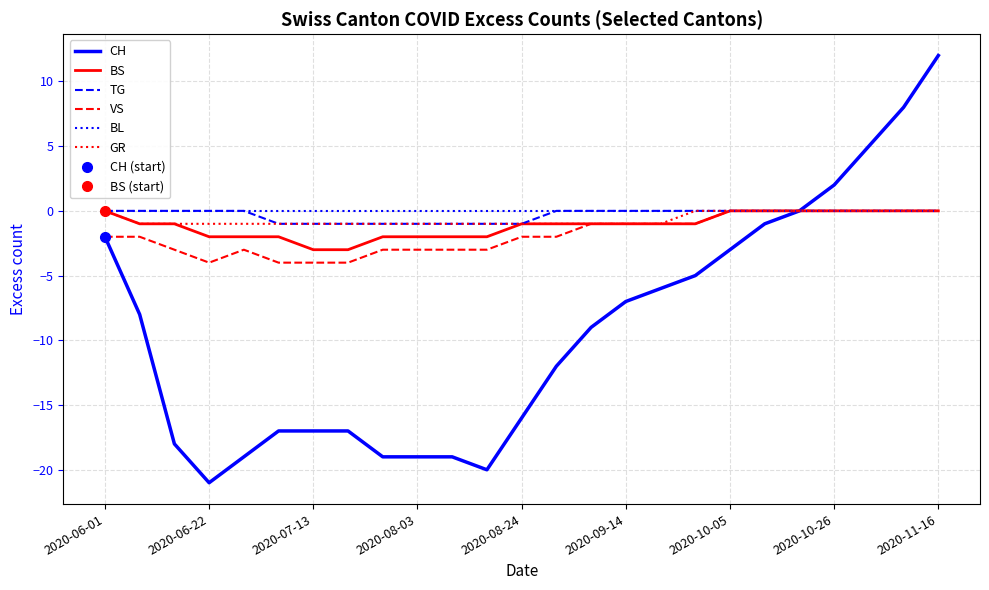

True or false: CH and BS intersect in this chart.

False